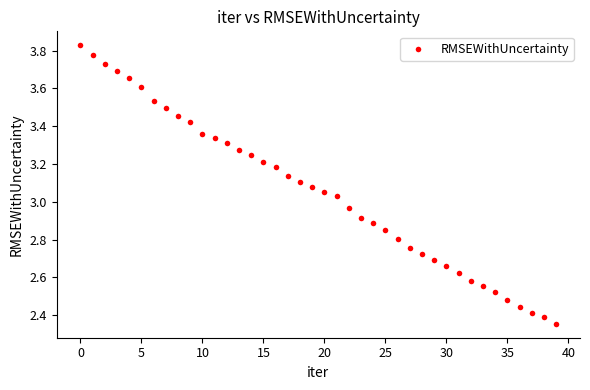

What is the range of Y values (max minus min)?

1.5